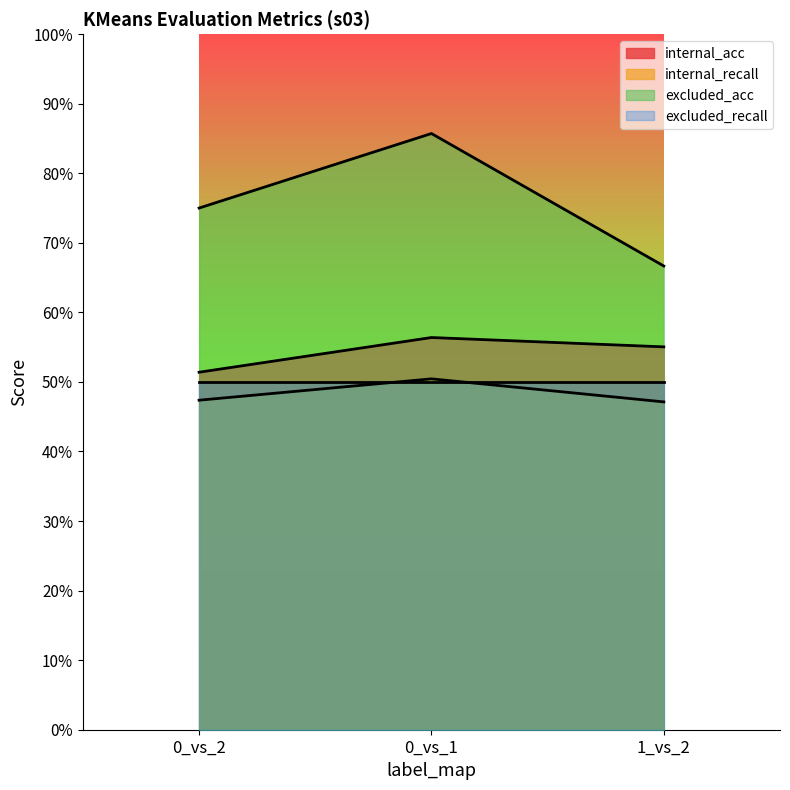

Count the internal_recall values in the range 0 to 1.

3